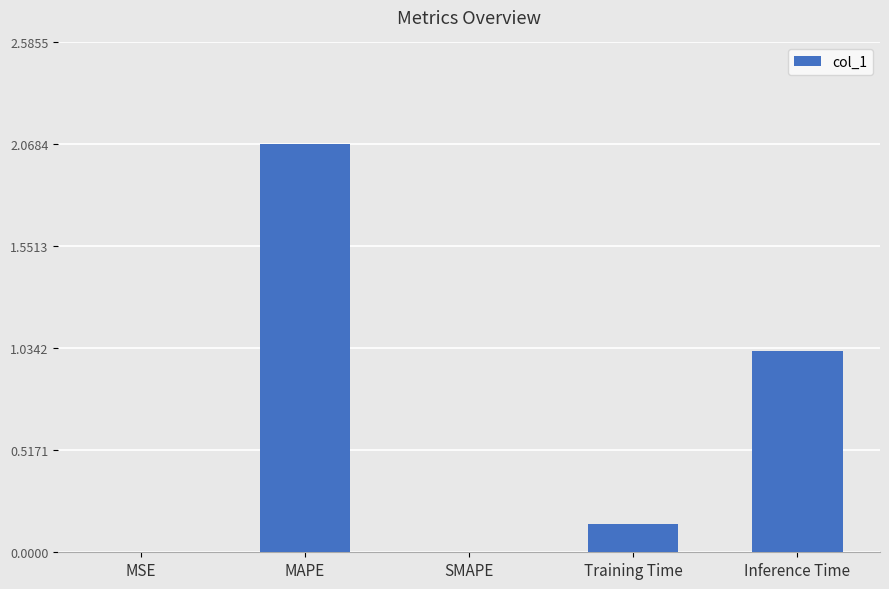

Which label corresponds to the largest value in the chart?

MAPE